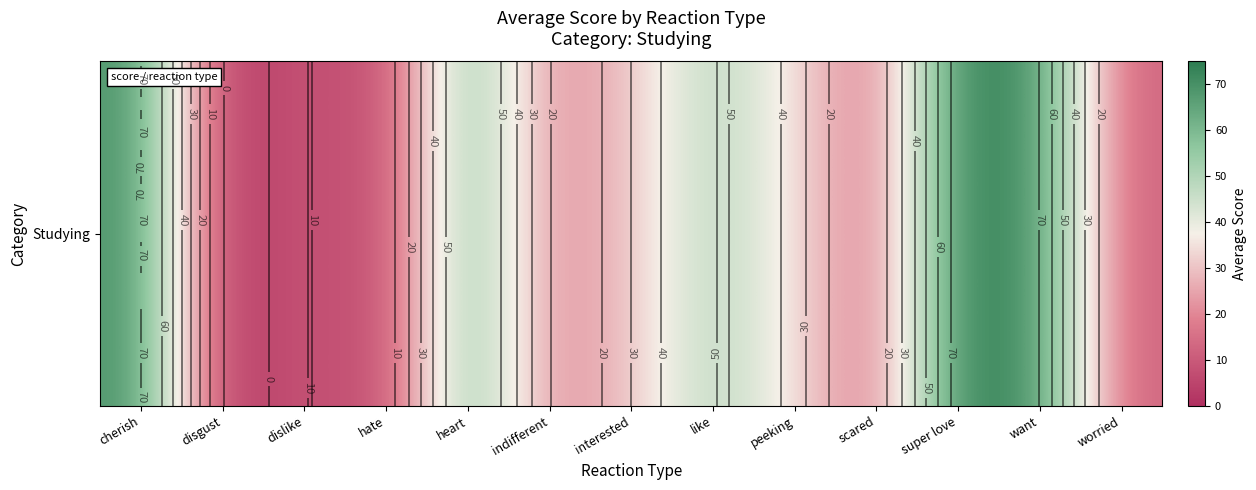

Is it true that the value at want is 41?

False